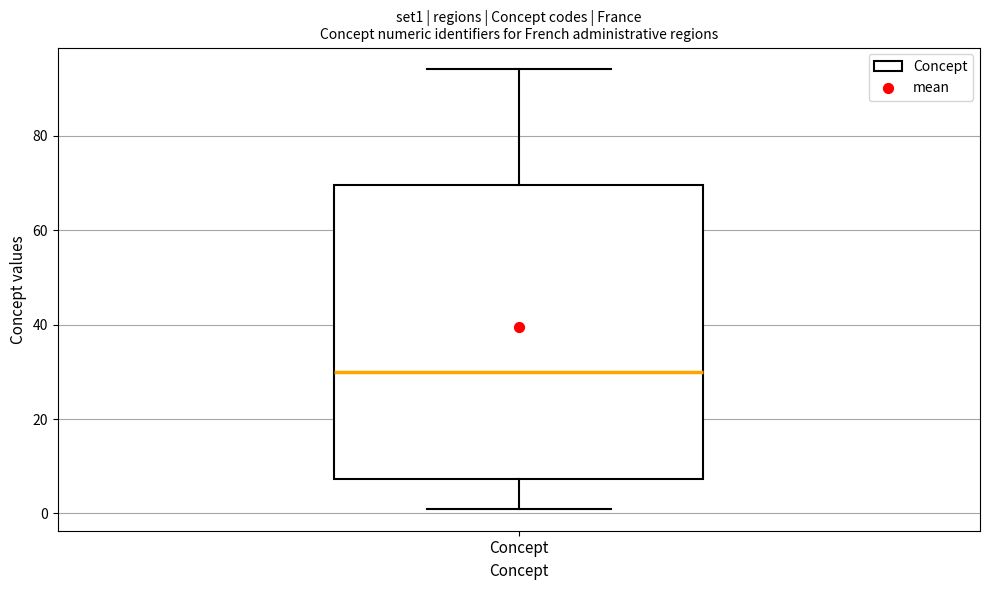

Transcribe this box plot: give where the median line is, the range the box spans, and where the two whiskers end, as read against the y-axis. The values are not printed on the chart, so give them approximately, as read against the axis.

median 30, box 8 to 70, whiskers 2 to 94